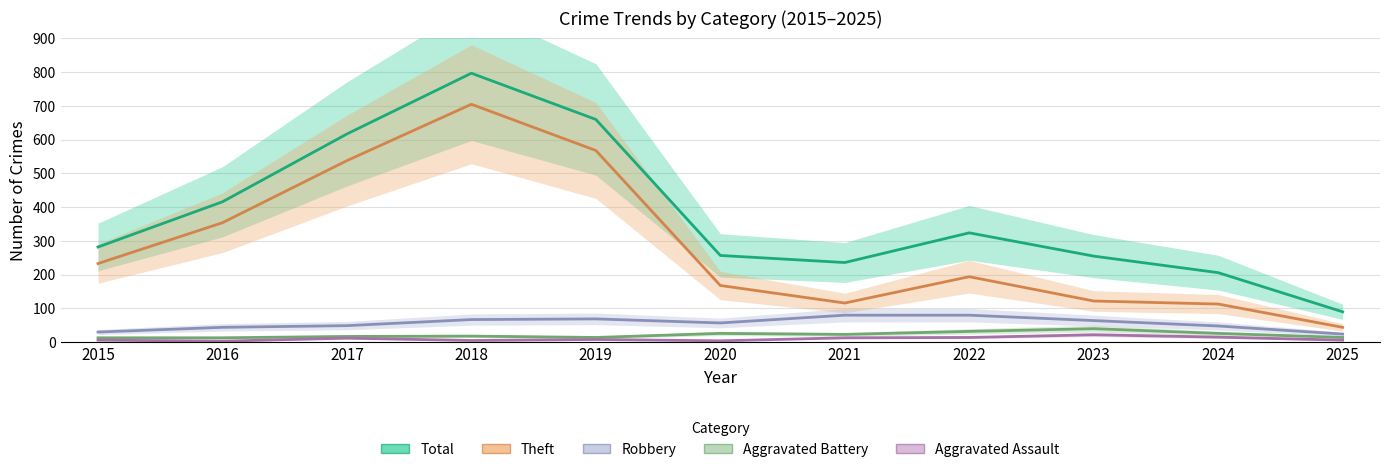

List the series in order of their peak value, lowest first.

Aggravated Assault, Aggravated Battery, Robbery, Theft, Total